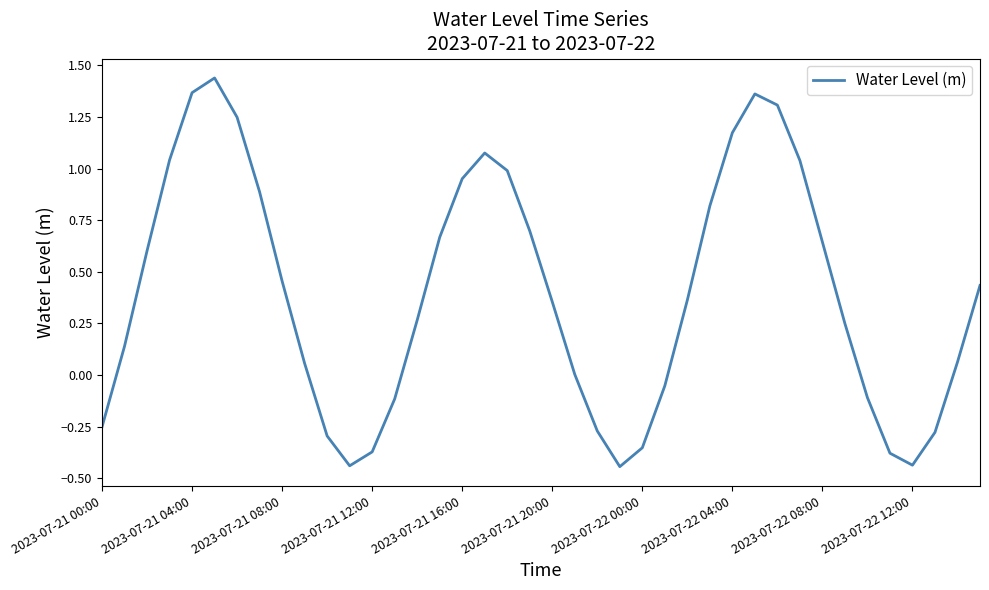

What is the difference between the maximum and minimum values?

1.9